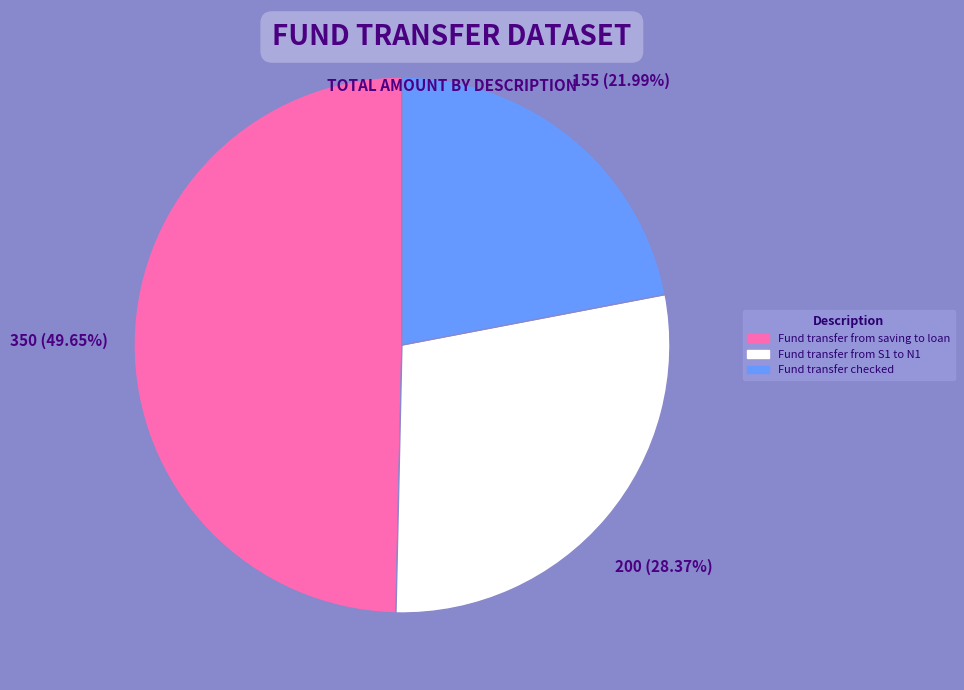

To the nearest percent, what percentage of the pie is Fund transfer from saving to loan?

50%